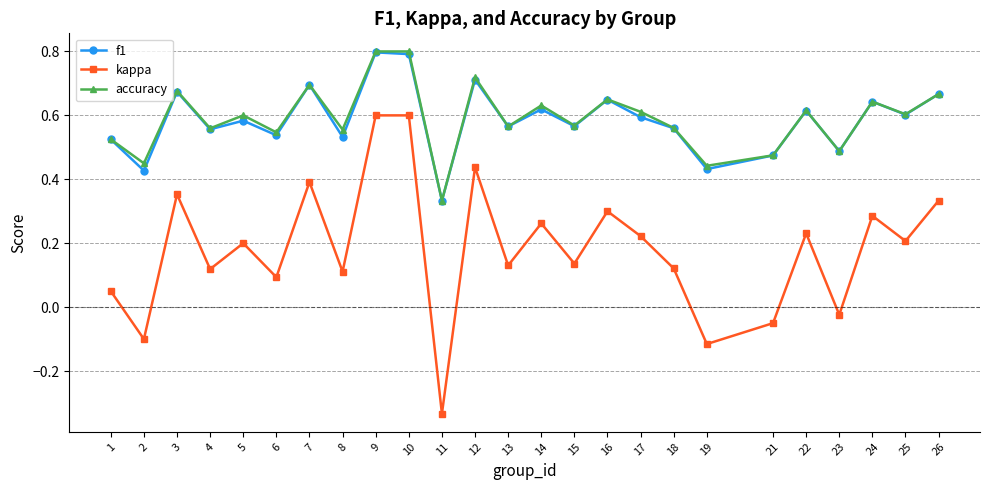

At which label is accuracy closest to 0?

11